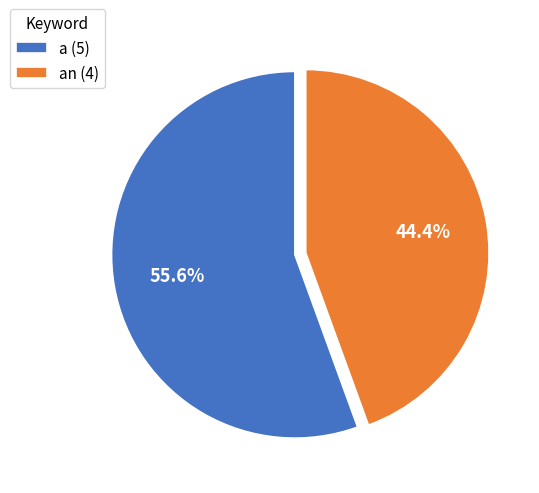

Do a (5) and an (4) together represent more than half of the pie?

Yes